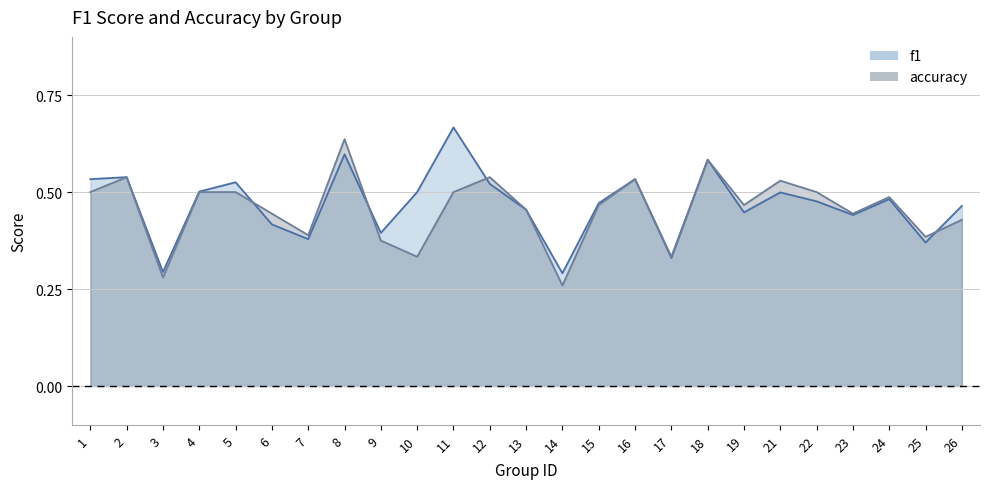

Which series has the largest range (max minus min)?

accuracy